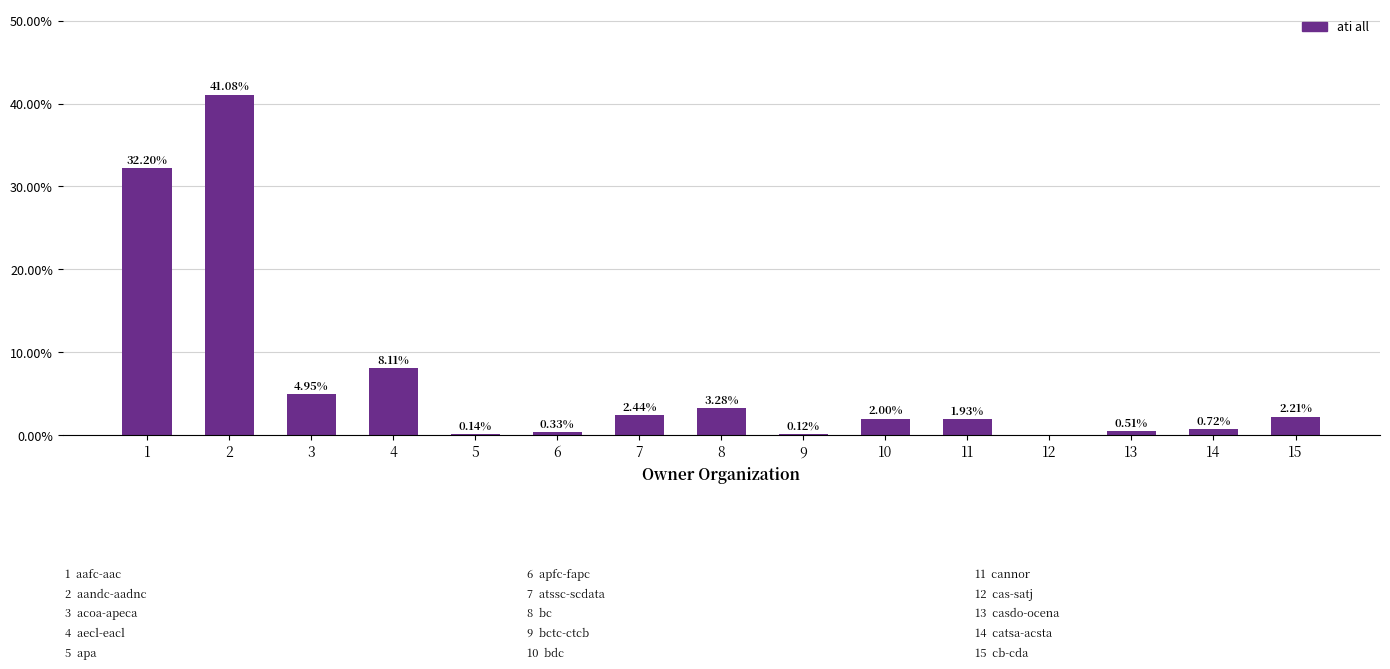

What is the change in value from 8 to 13?

-2.8